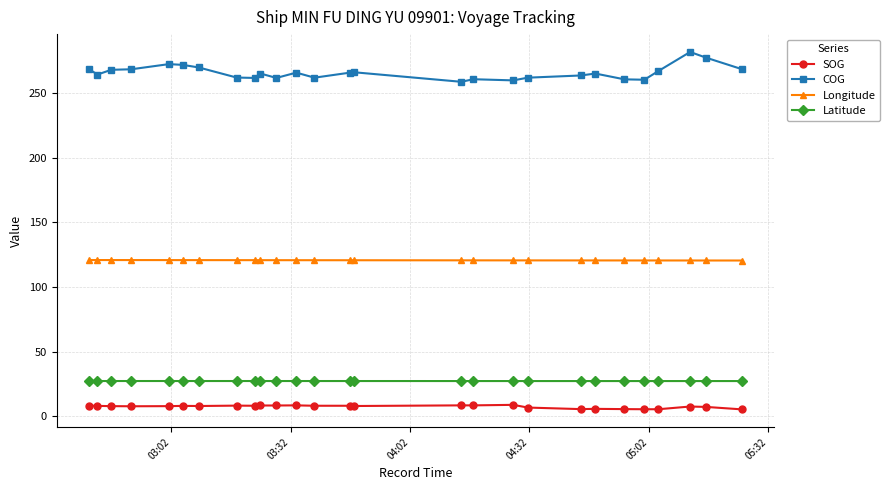

What is the average value of the COG series?

266.1